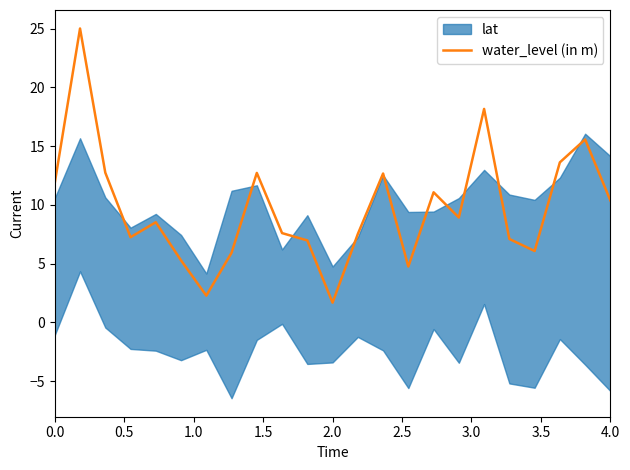

What is the maximum value for water_level (in m)?

25.0